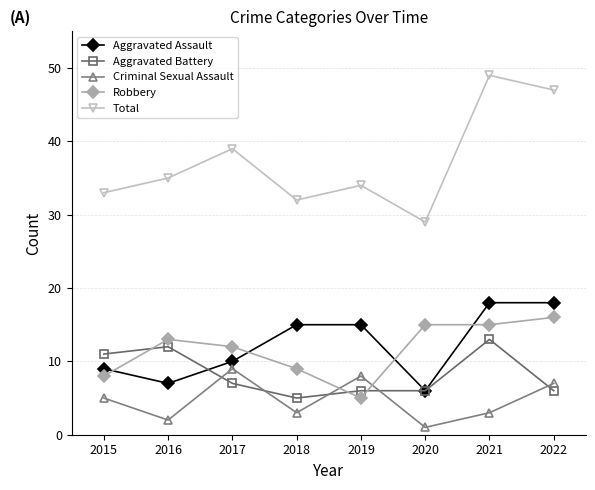

At how many categories does at least one series exceed 4?

8